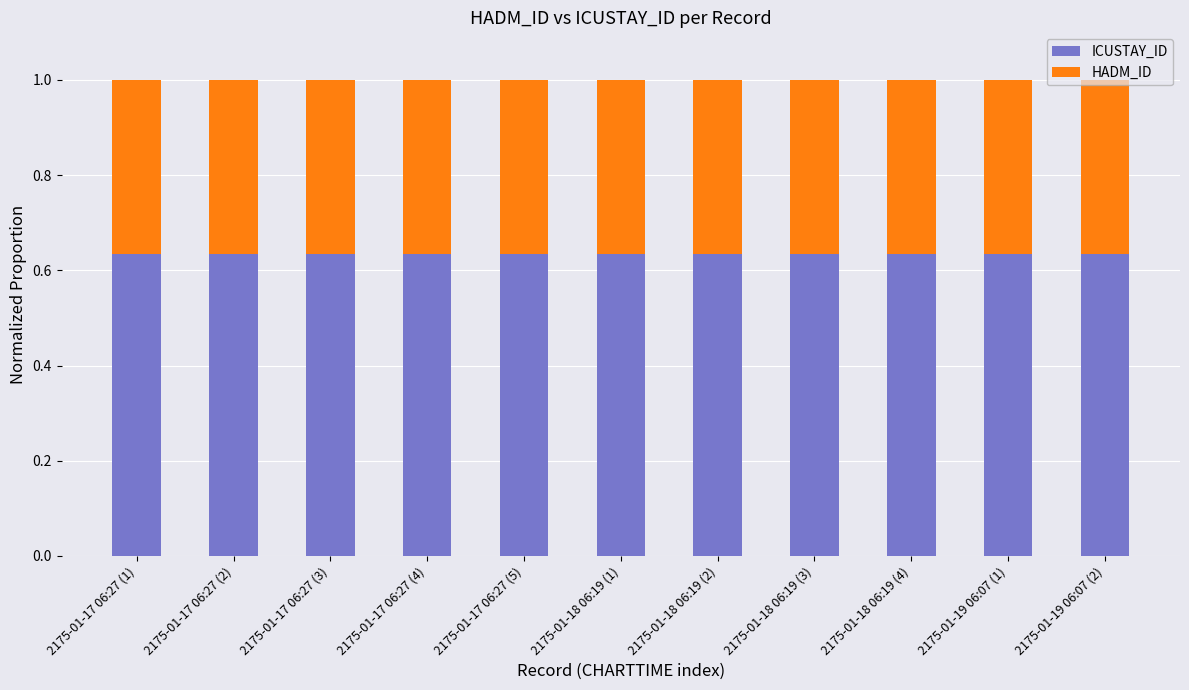

The ICUSTAY_ID series shows 1.0 at 2175-01-18 06:19 (3). True or false?

False